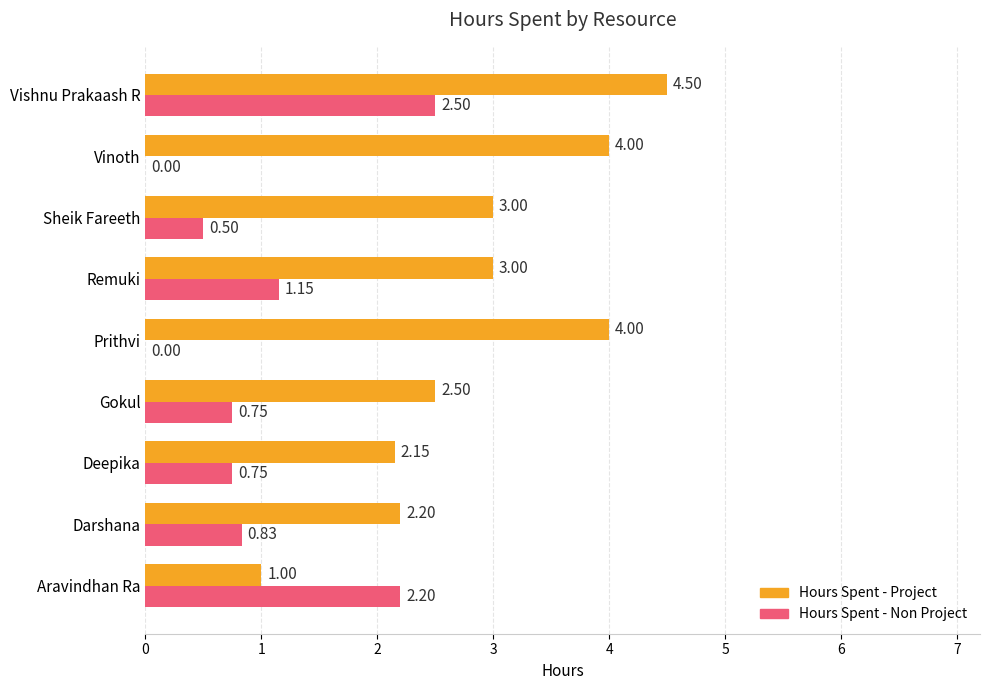

Which series has the largest total across all categories?

Hours Spent - Project